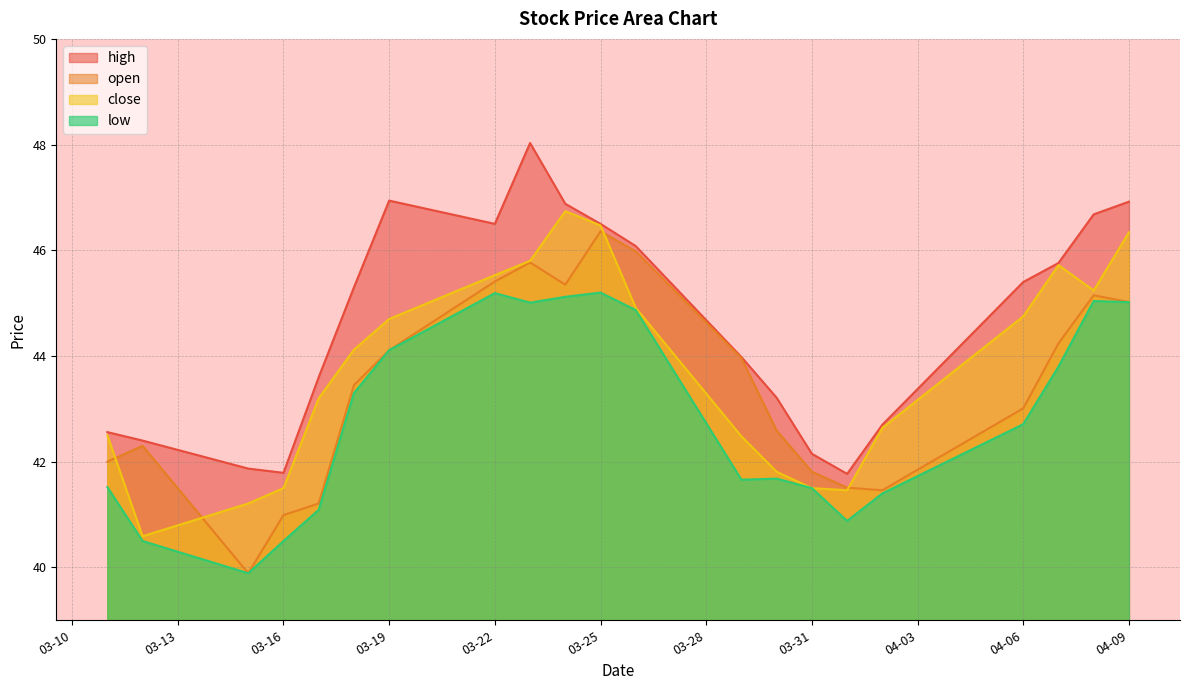

What is the maximum value shown in the chart?

48.0